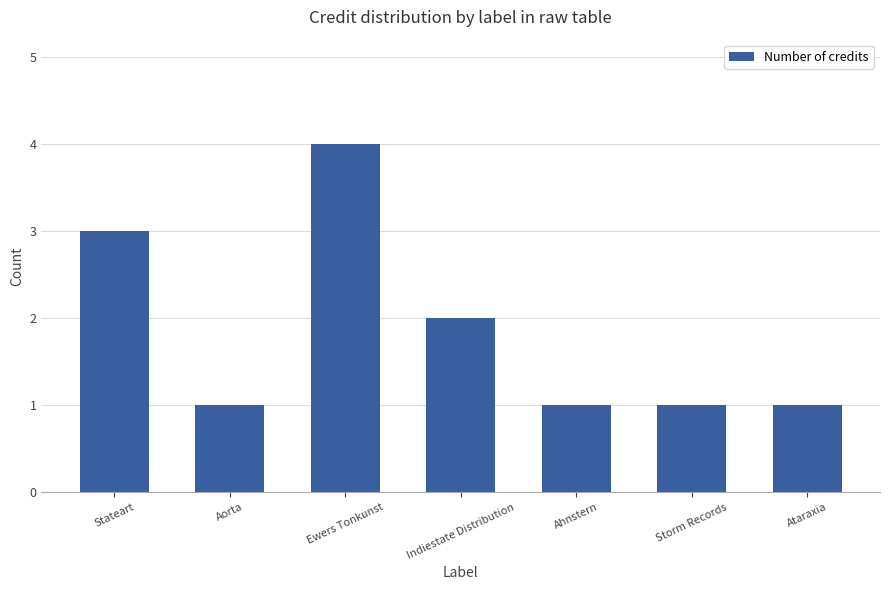

What is the change in value from Stateart to Storm Records?

-2